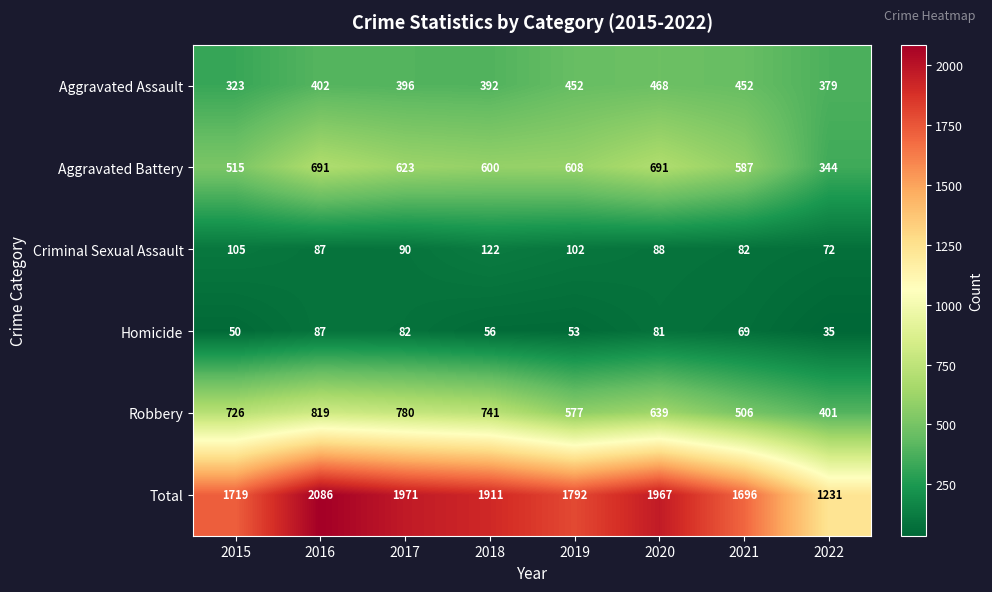

Which series has the largest total across all categories?

Total